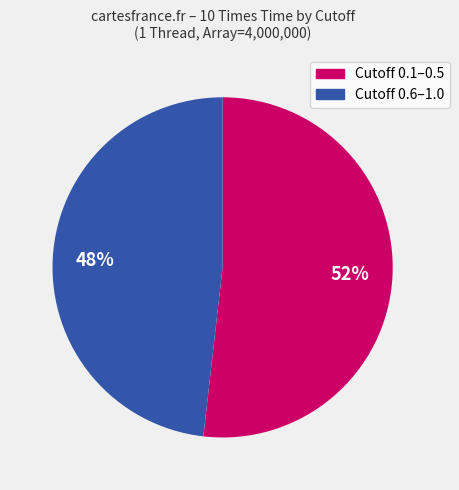

To the nearest percent, what is the difference between the largest and smallest slice percentages?

4%